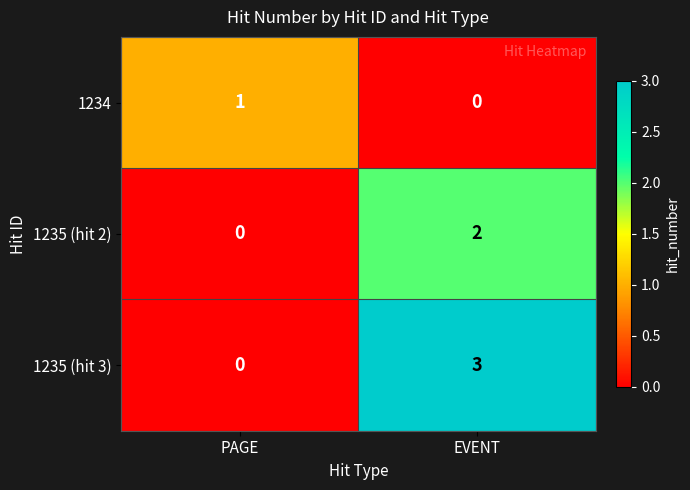

Rank the series by their maximum value, from highest to lowest.

1235 (hit 3), 1235 (hit 2), 1234